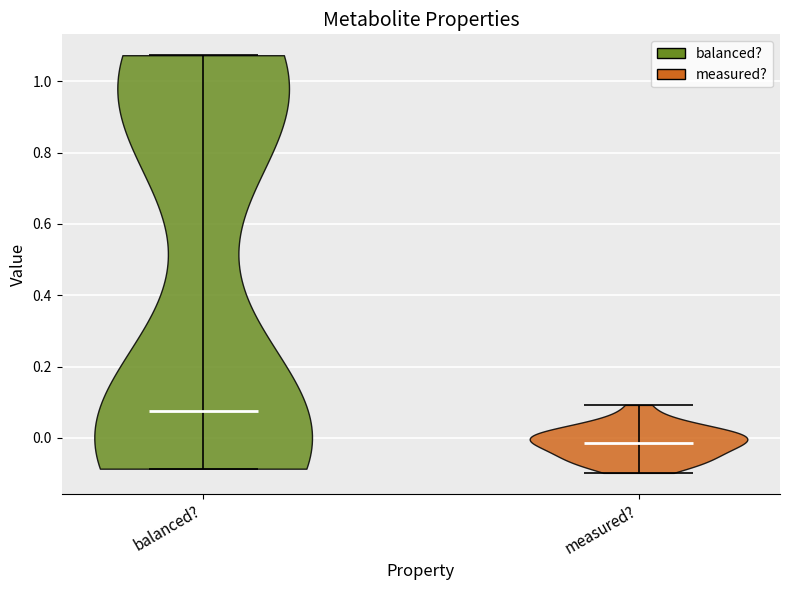

Which violin has the lowest median line?

measured?